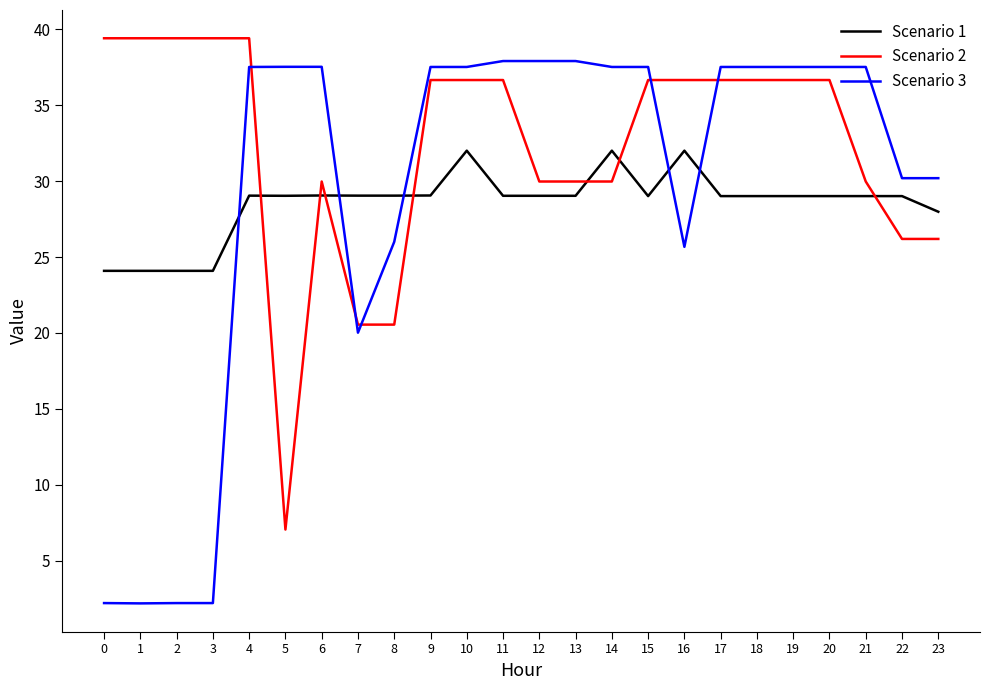

At 4, list the series in order from smallest to largest.

Scenario 1, Scenario 3, Scenario 2